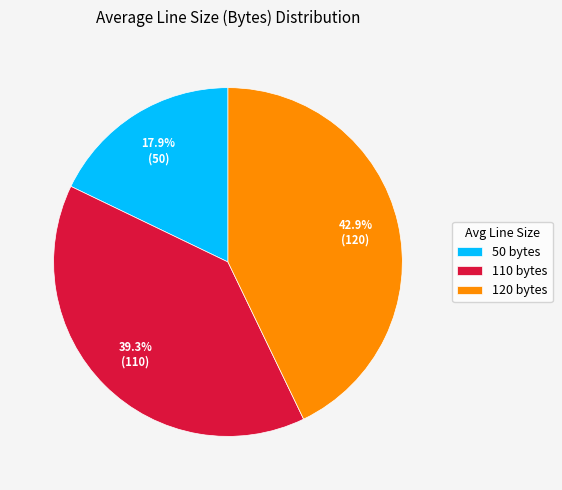

The 50 slice represents 1% of the pie. True or false?

False